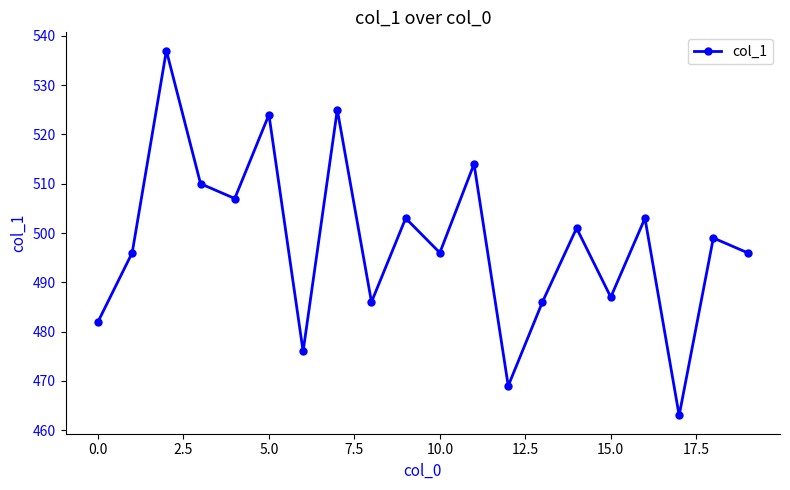

What is the value of the 1st point from the left?

482